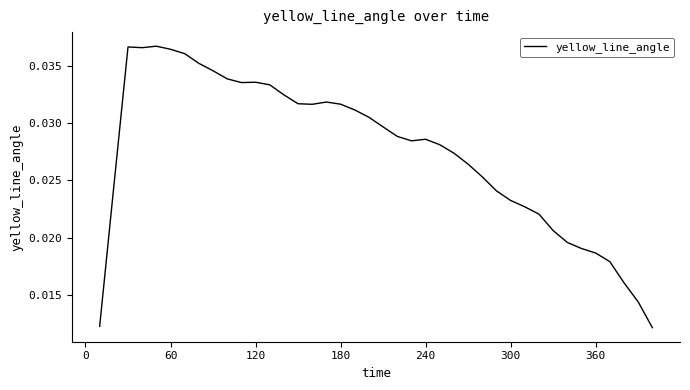

The value at 180 is 0.1. True or false?

False